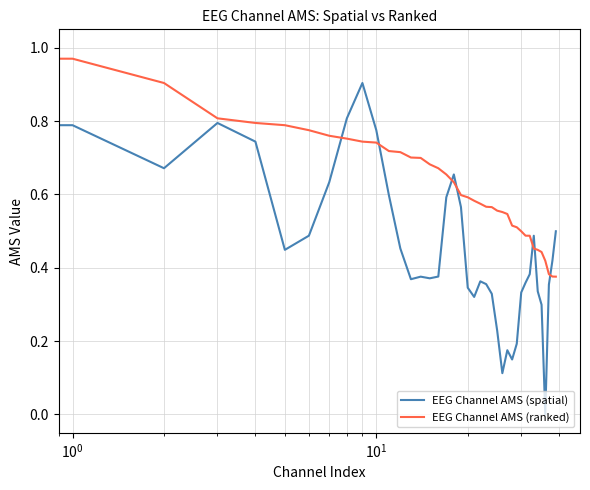

List the series in order of their overall mean, highest first.

EEG Channel AMS (ranked), EEG Channel AMS (spatial)